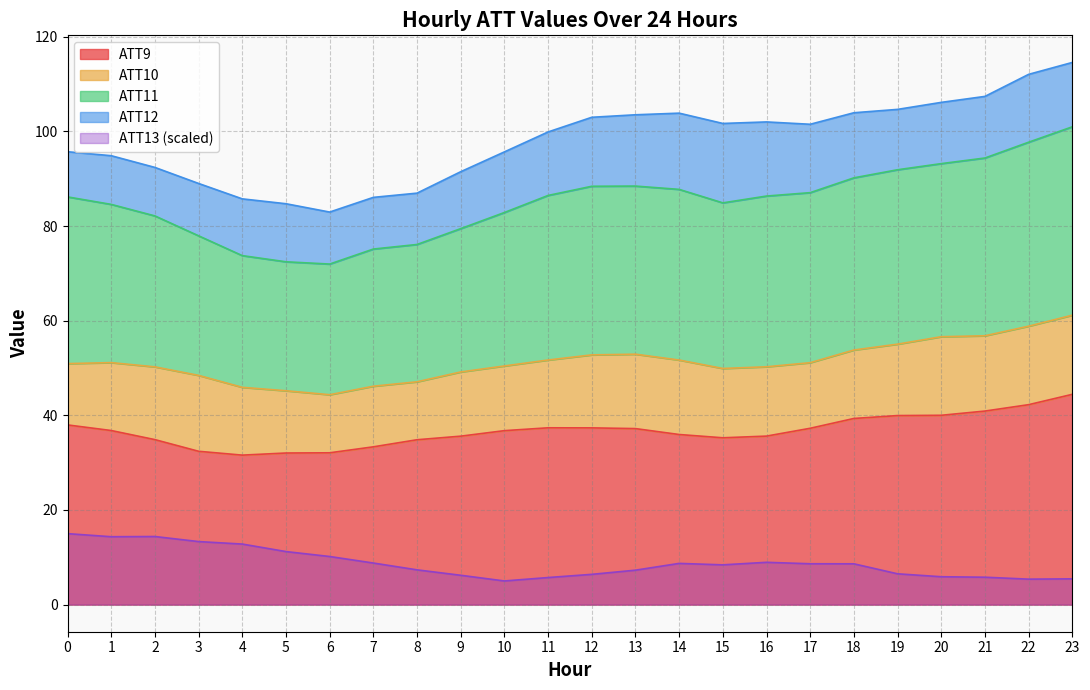

True or false: ATT11 and ATT9 intersect in this chart.

False